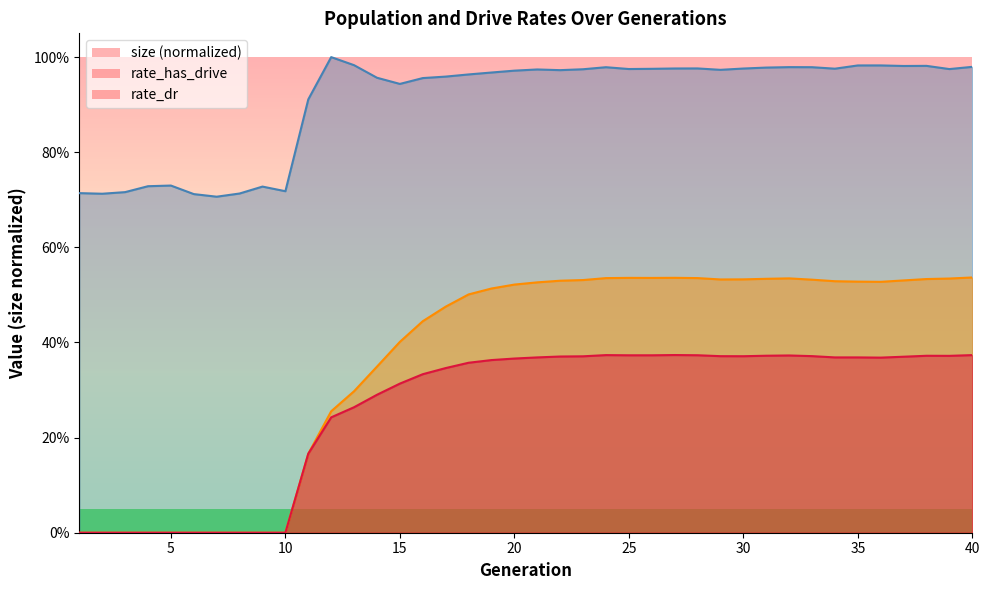

Where is the first local minimum for size?

2